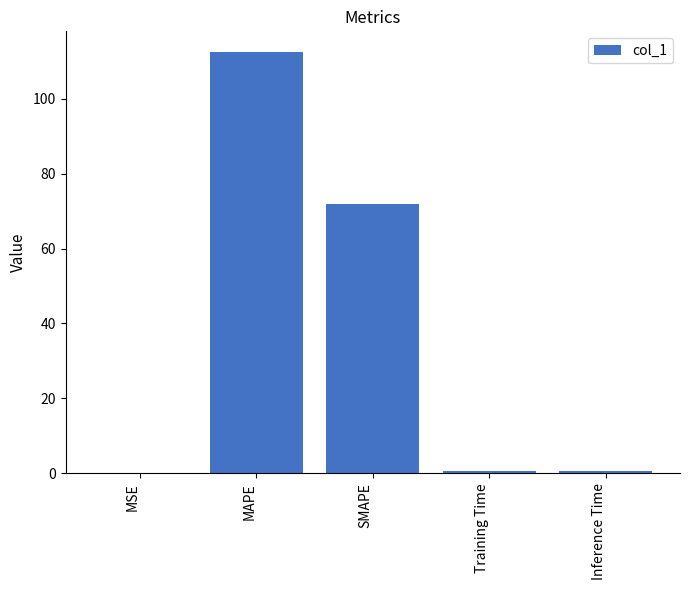

True or false: the data shows 185.3 at MAPE.

False